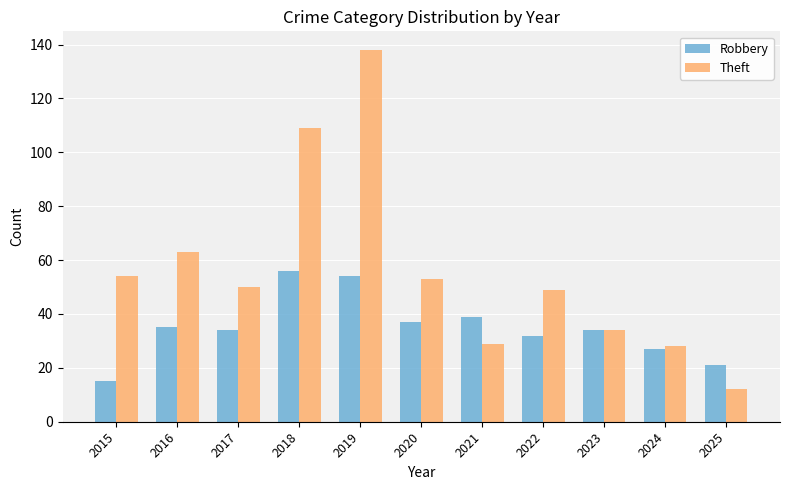

Reading left to right, extract all data points from this chart.

Robbery: 15	35	34	56	54	37	39	32	34	27	21
Theft: 54	63	50	109	138	53	29	49	34	28	12